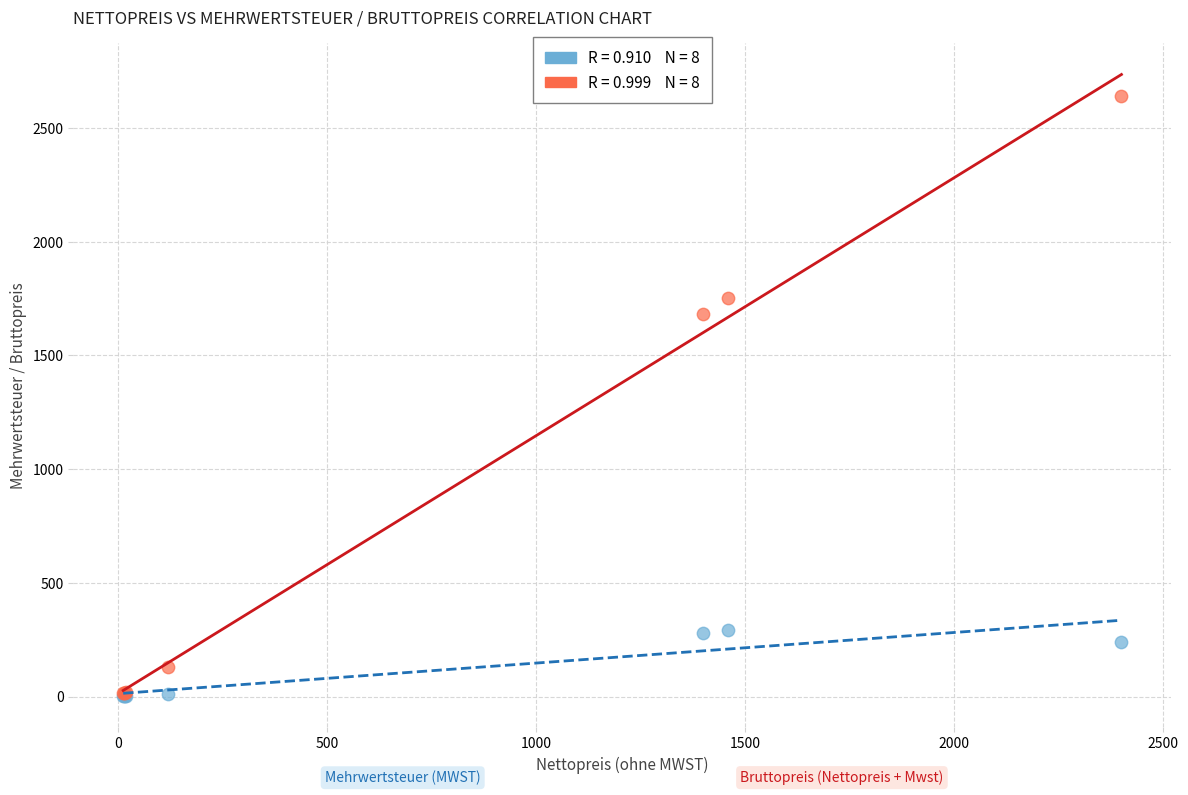

Across all series, what Y value is closest to 1320?

1680.0